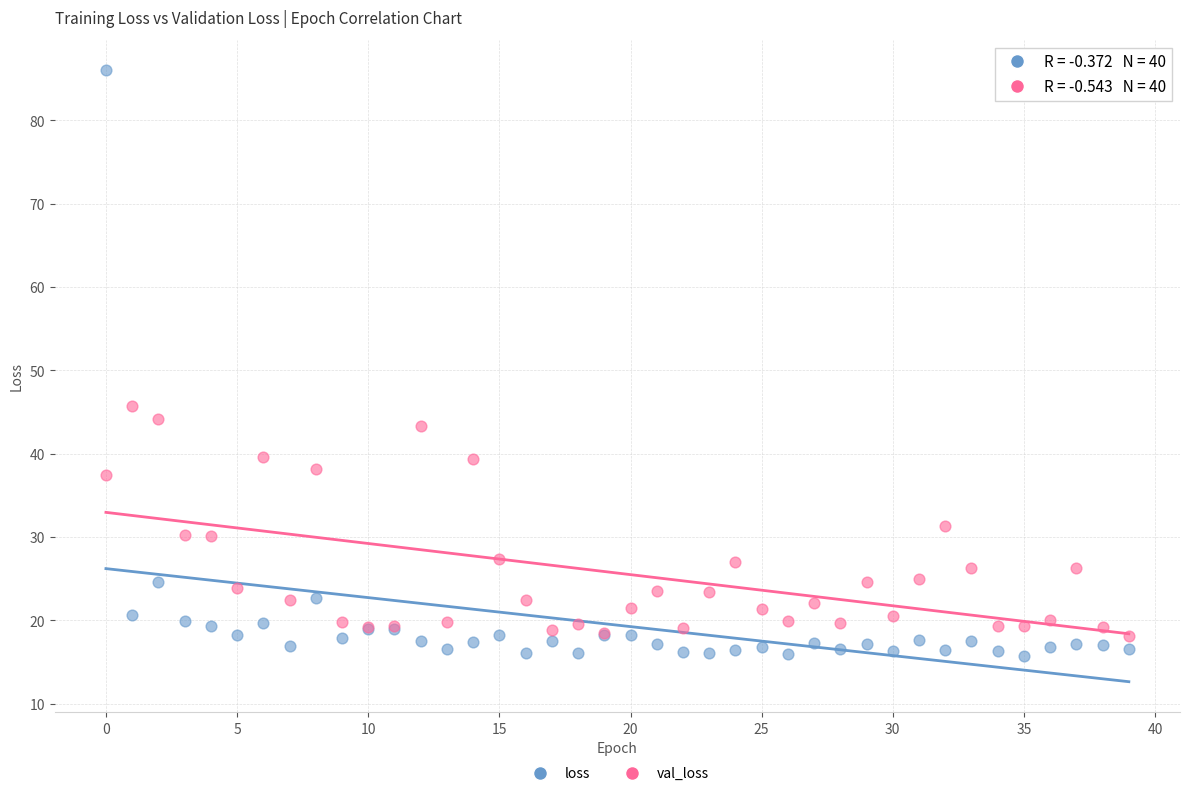

Which series reaches the maximum Y coordinate?

loss